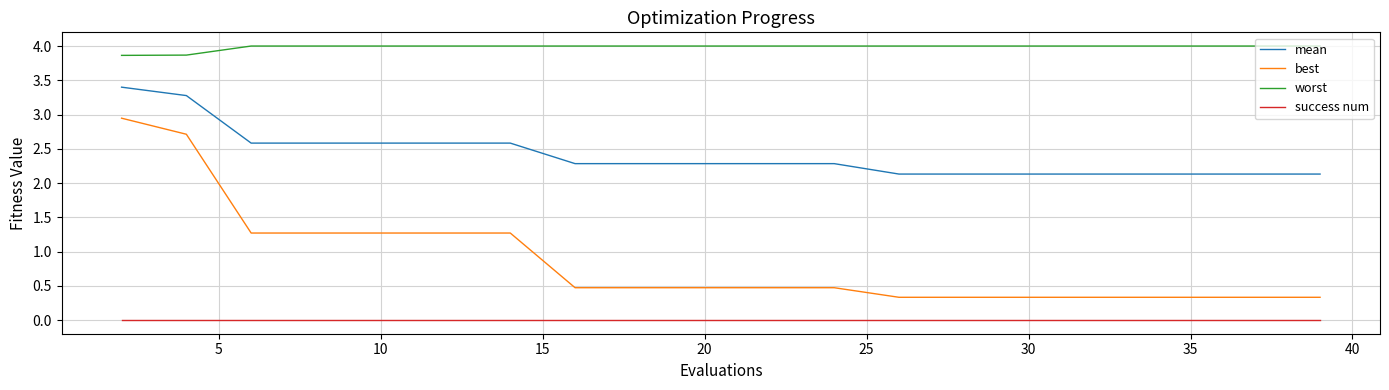

What is the minimum value for mean?

2.1